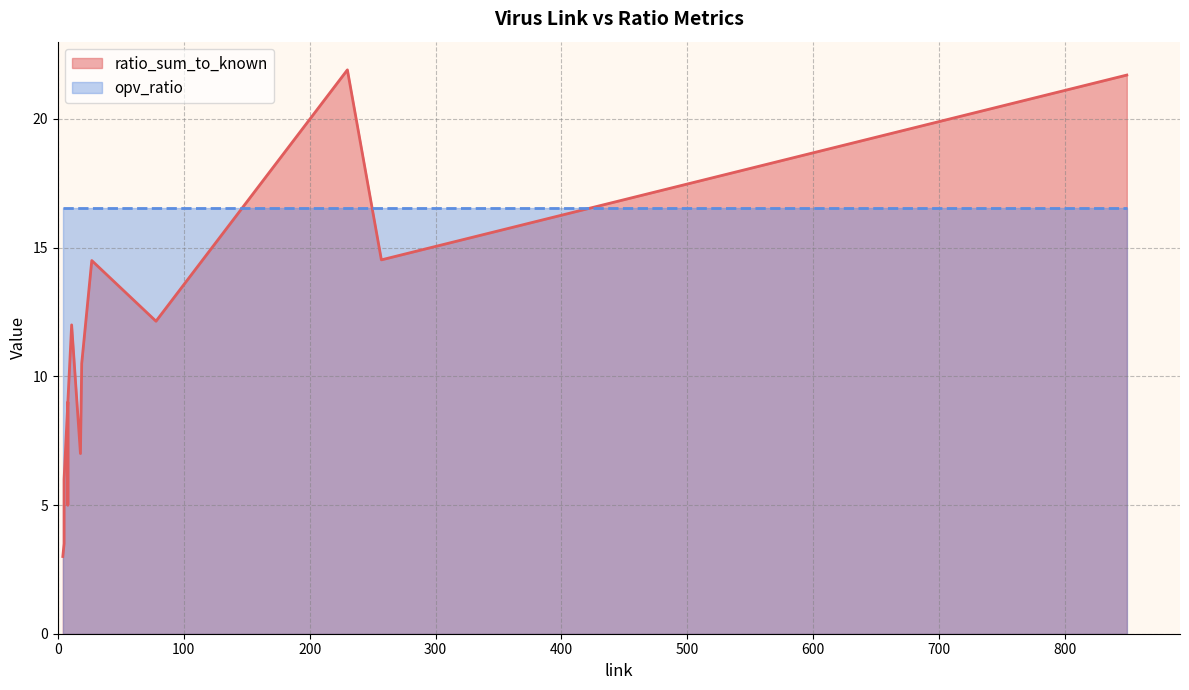

What are all the series names shown in the legend?

ratio_sum_to_known, opv_ratio